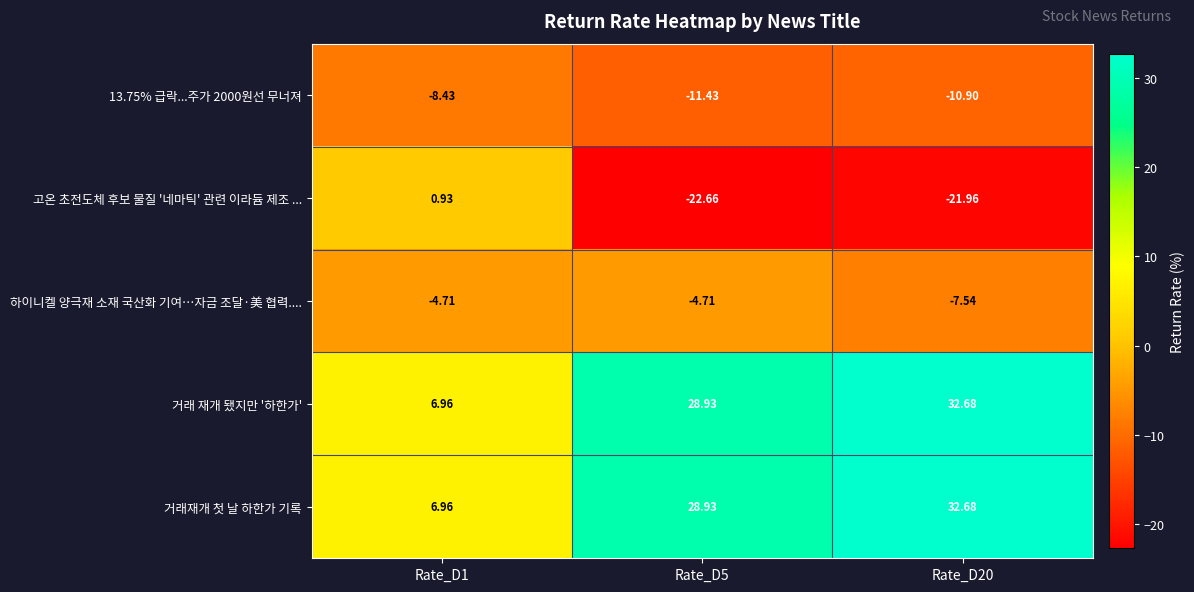

Which label corresponds to the smallest value in the chart?

Rate_D5